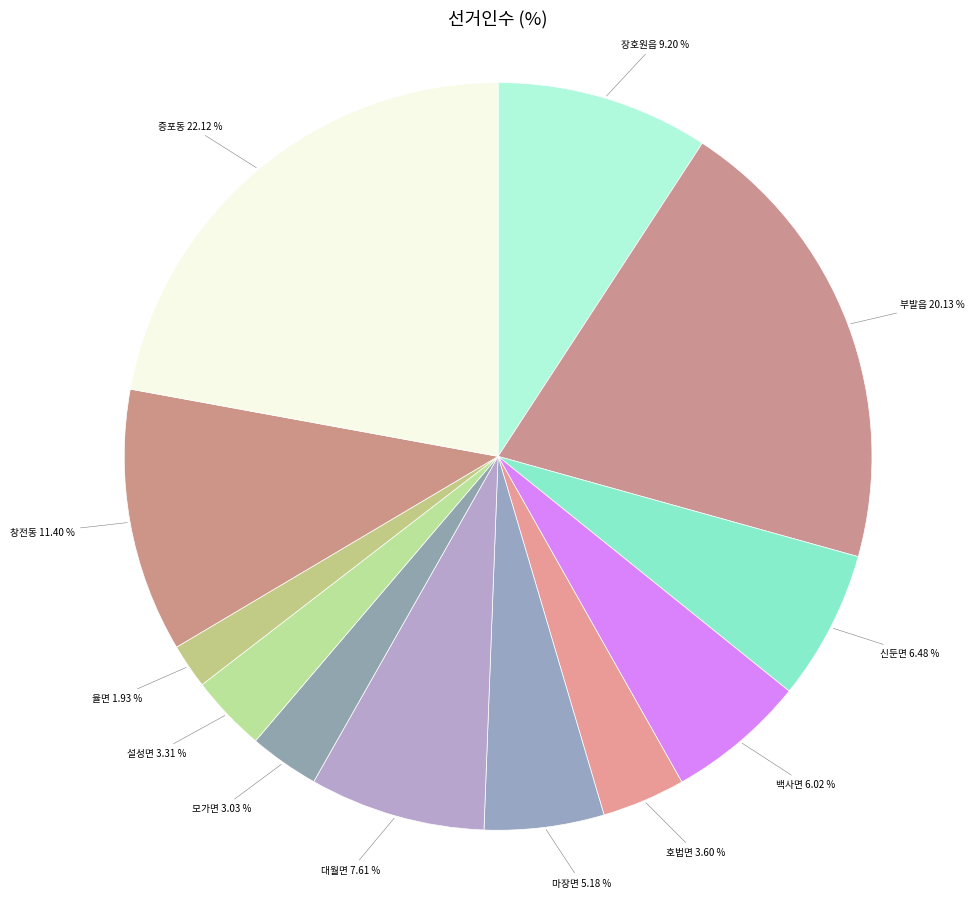

To the nearest percent, what is the difference between the largest and smallest slice percentages?

20%